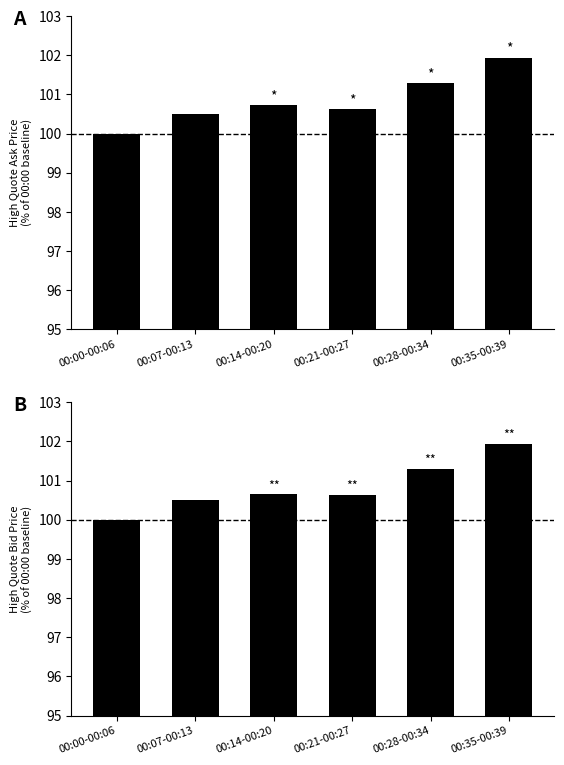

What is the label of the 4th bar from the right?

00:14-00:20